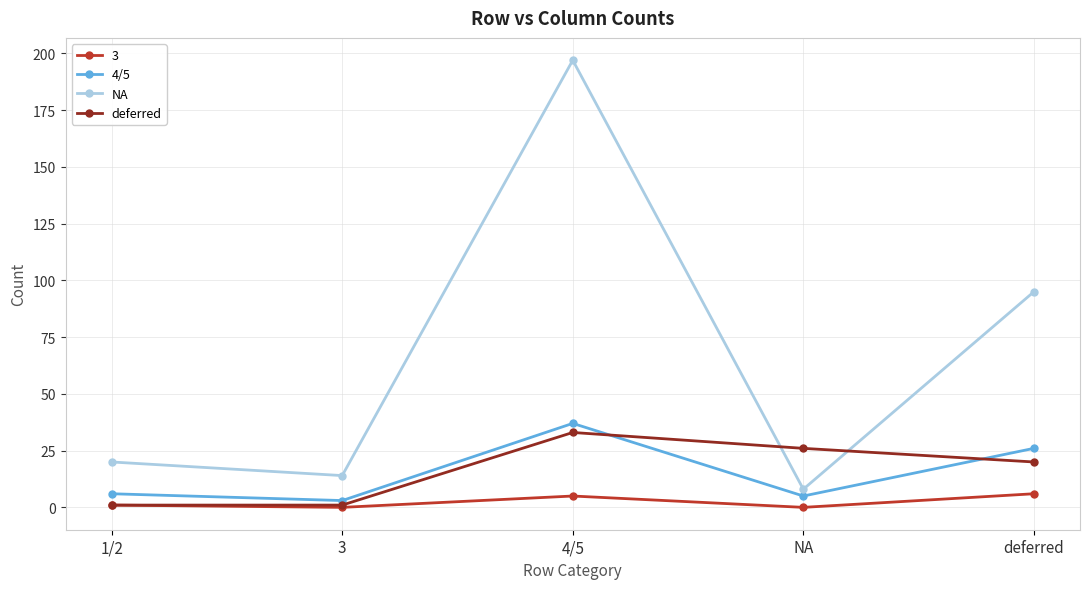

Count the deferred values in the range 1 to 26.

4